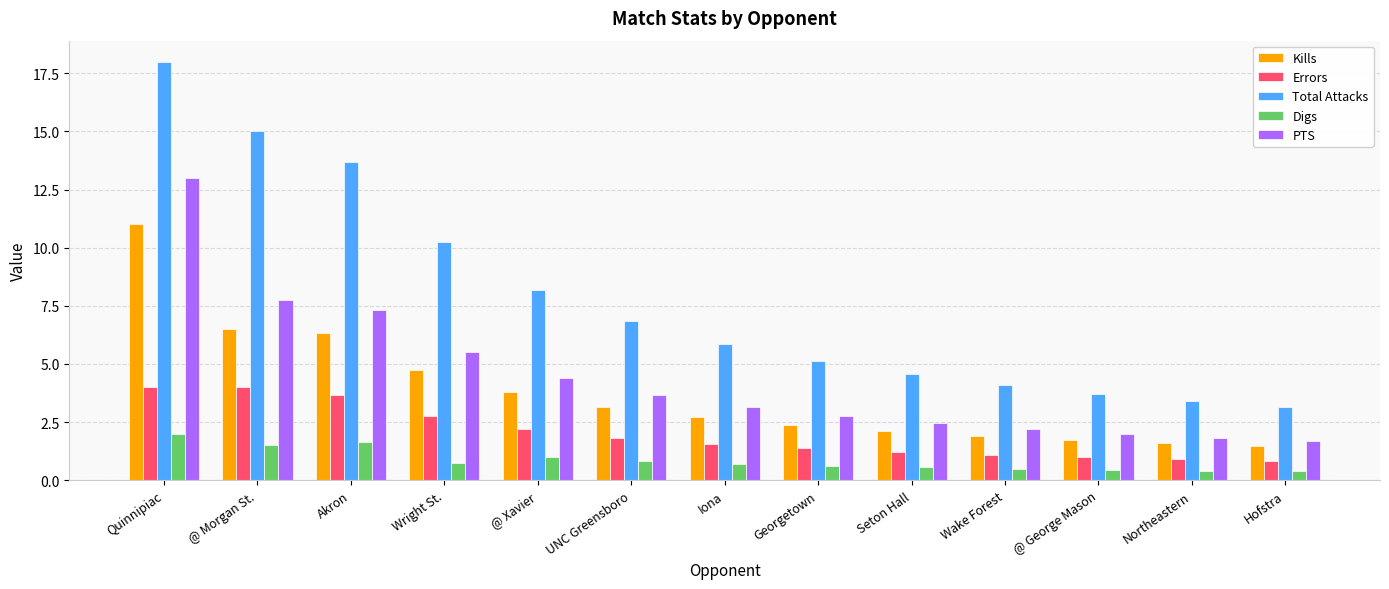

What is the sum of the Digs values at Quinnipiac and Wake Forest?

2.5